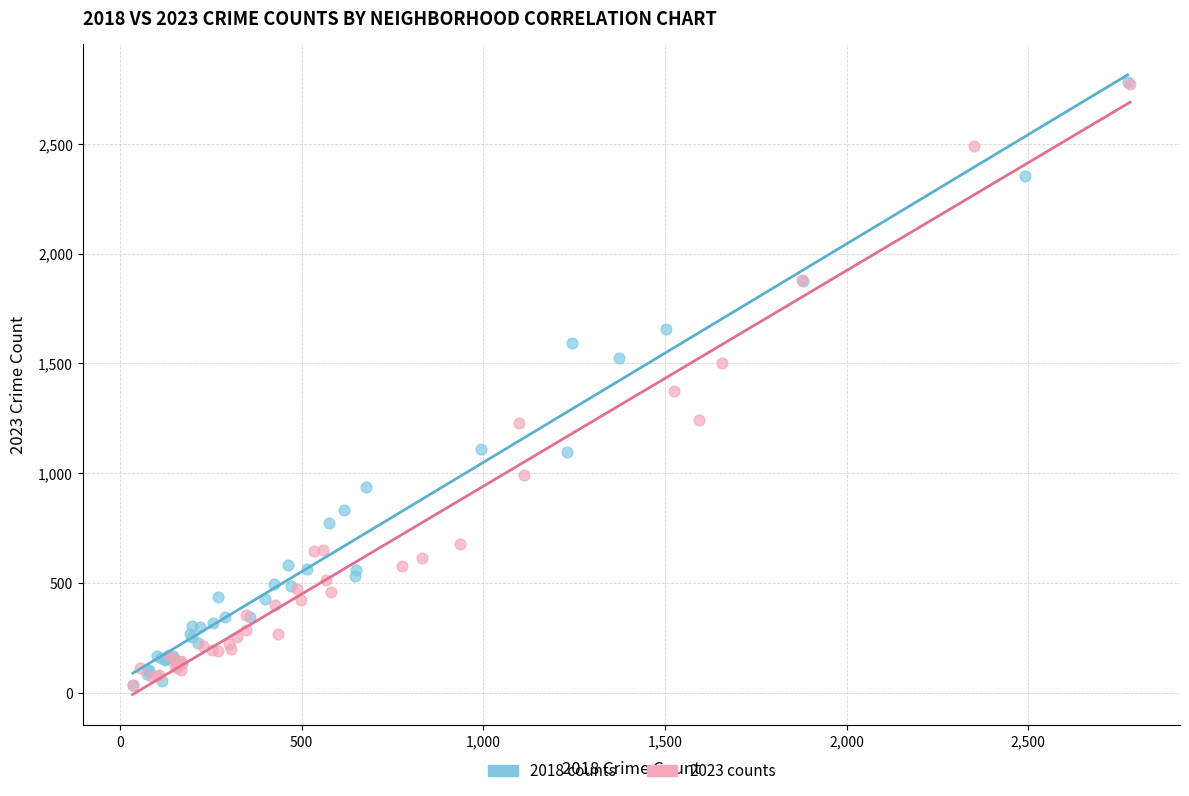

Which series has the largest Y range (max minus min)?

2018 counts